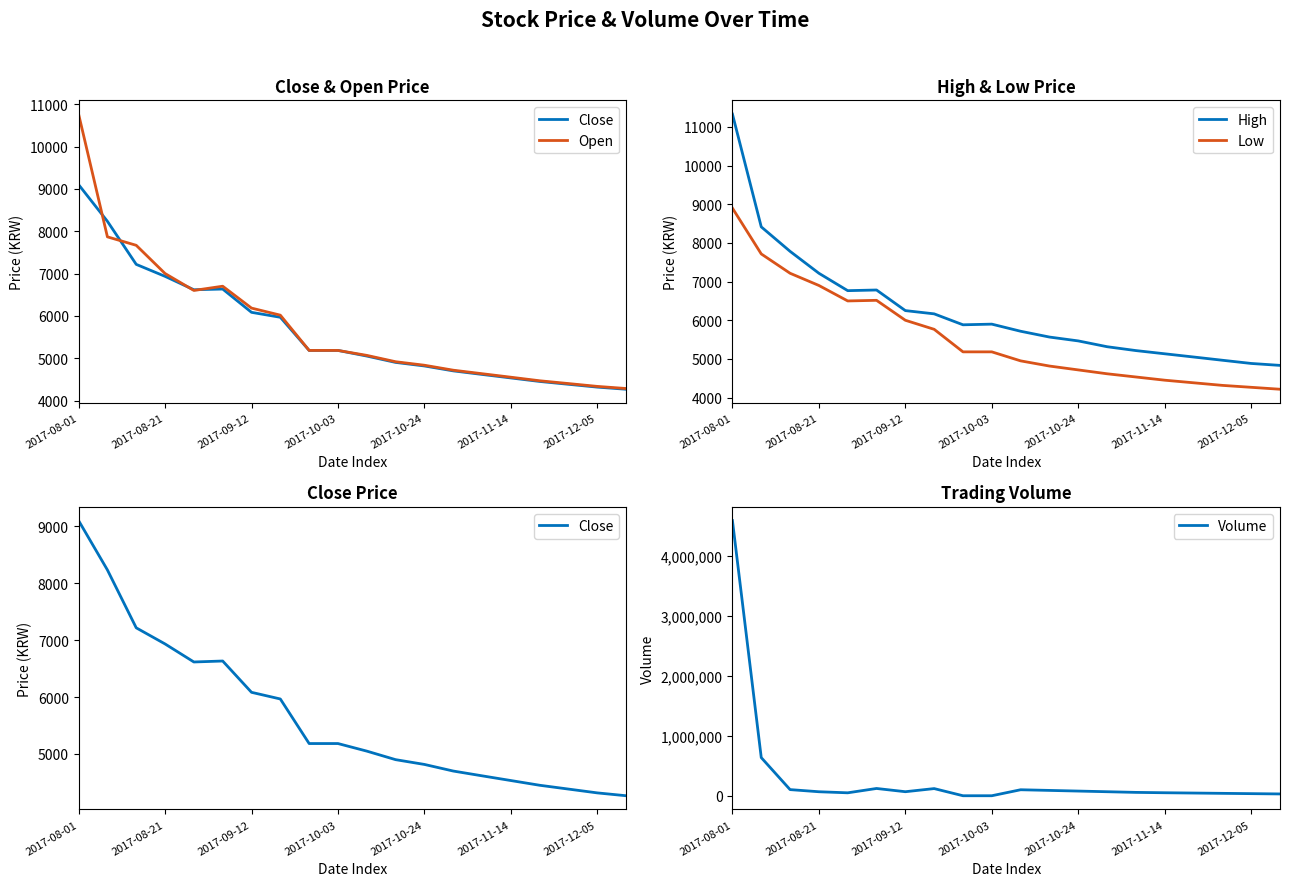

True or false: High and Low intersect in this chart.

False